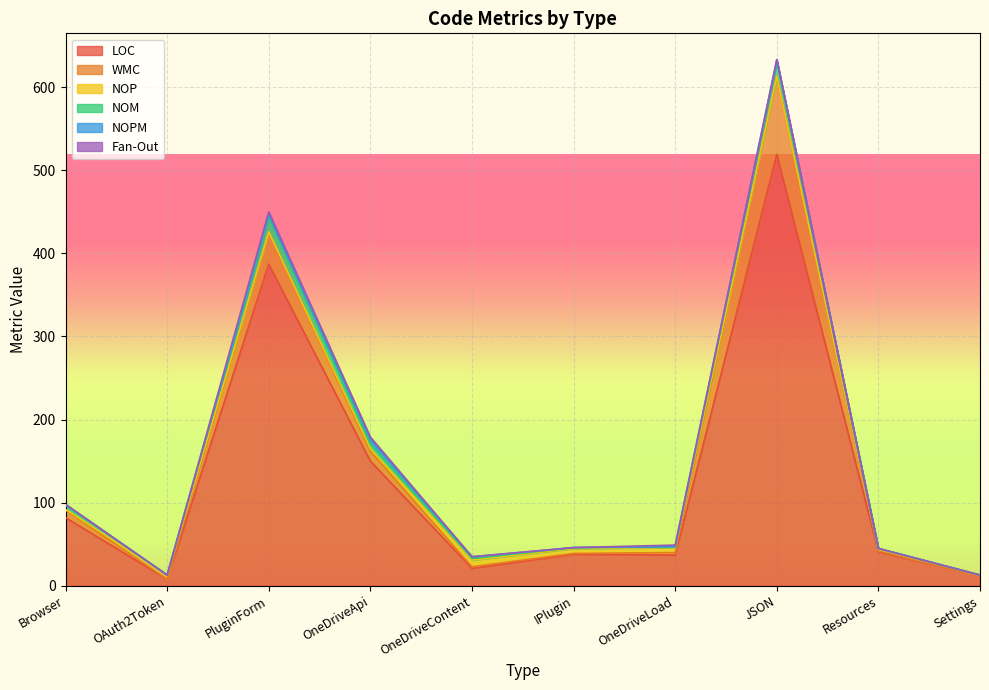

How many positive values does the Fan-Out series have?

3